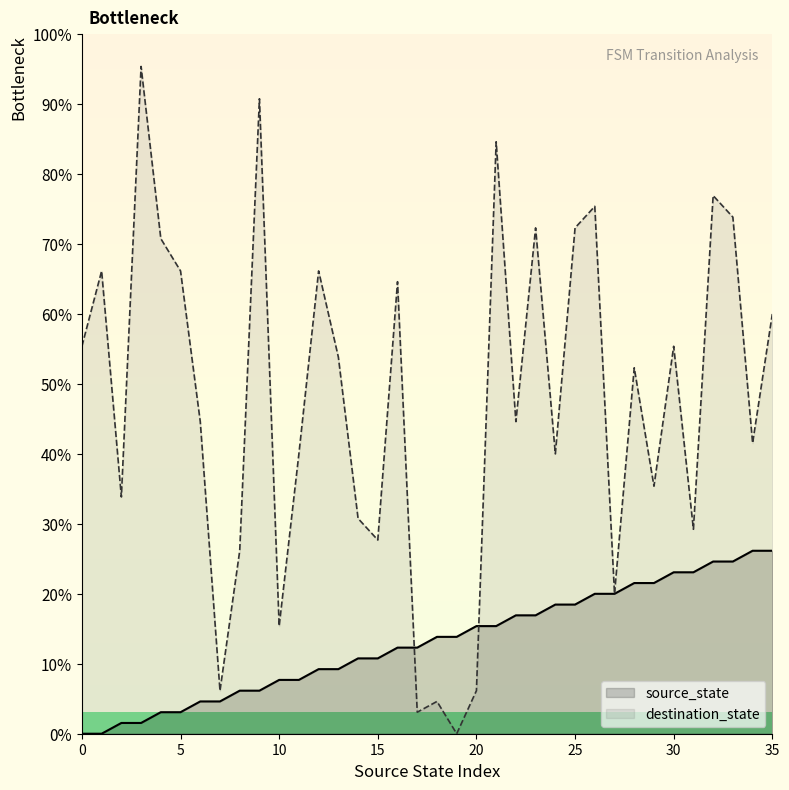

True or false: source_state has a value of 0 at 3.

False